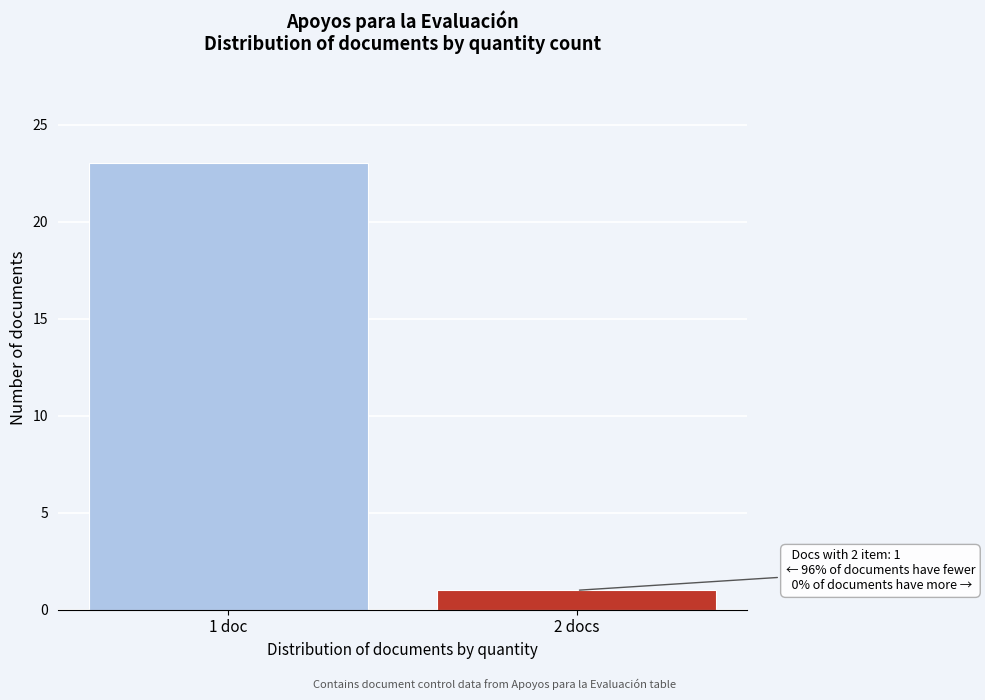

Reading left to right, what are all the values shown in this chart?

23	1